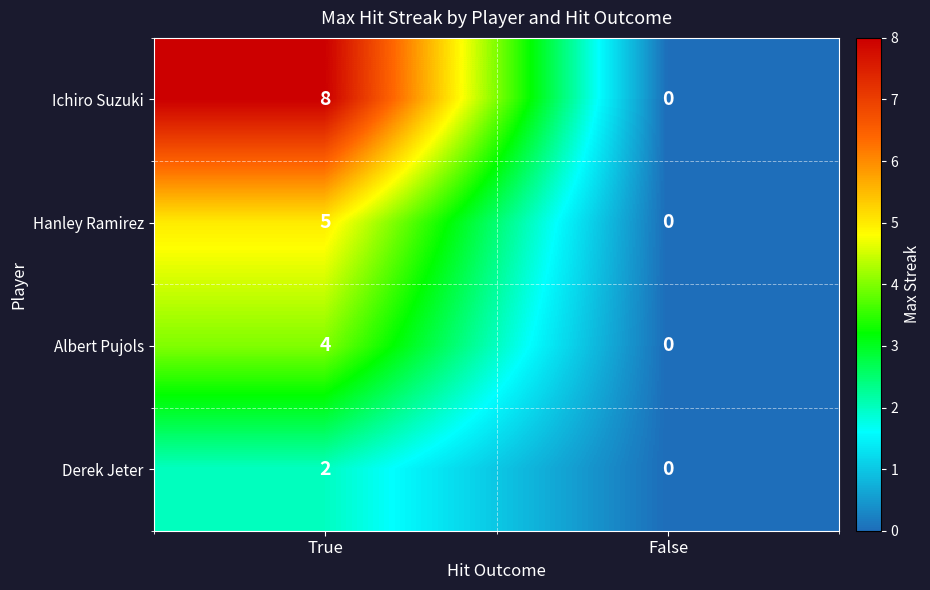

What is the sum of the Albert Pujols values at False and True?

4